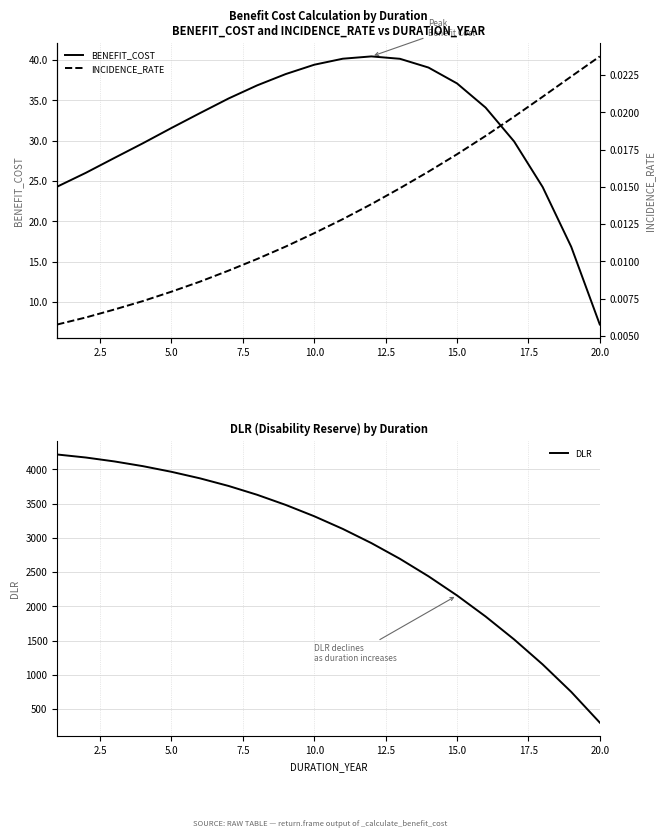

What is the maximum value shown in the chart?

4216.2